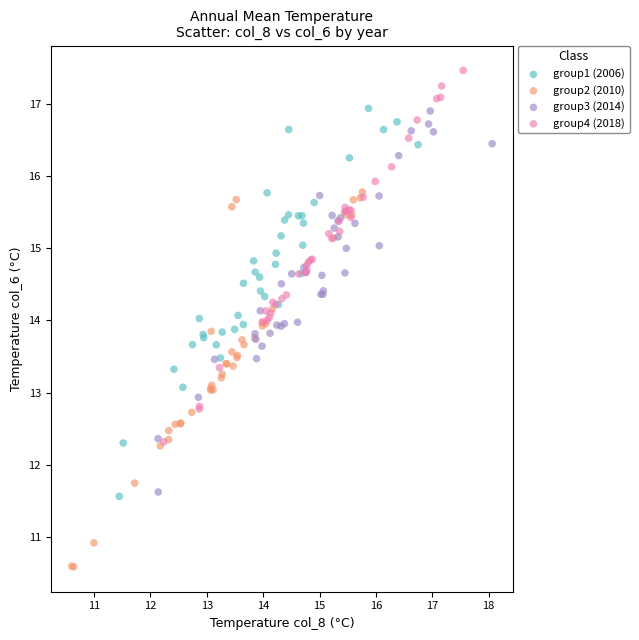

Which series reaches the minimum Y coordinate?

group2 (2010)